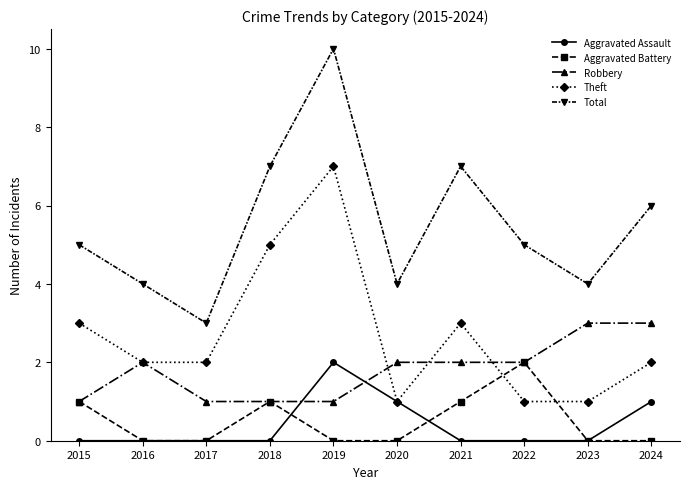

Is it true that Robbery equals 3 at 2023?

True